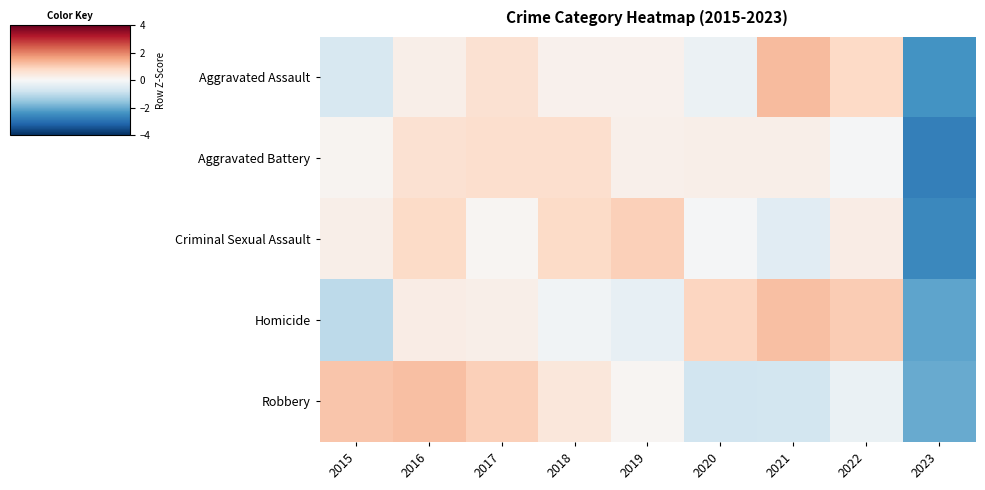

Reading left to right, what are all the values shown in this chart?

Aggravated Assault: 2015=-0.6	2016=0.2	2017=0.6	2018=0.2	2019=0.2	2020=-0.2	2021=1.3	2022=0.8	2023=-2.4
Aggravated Battery: 2015=0.1	2016=0.6	2017=0.7	2018=0.7	2019=0.2	2020=0.2	2021=0.2	2022=-0.0	2023=-2.7
Criminal Sexual Assault: 2015=0.2	2016=0.8	2017=0.1	2018=0.8	2019=1.0	2020=-0.0	2021=-0.4	2022=0.3	2023=-2.6
Homicide: 2015=-1.0	2016=0.3	2017=0.2	2018=-0.1	2019=-0.3	2020=0.8	2021=1.2	2022=1.0	2023=-2.1
Robbery: 2015=1.1	2016=1.2	2017=1.0	2018=0.4	2019=0.1	2020=-0.8	2021=-0.7	2022=-0.3	2023=-2.0